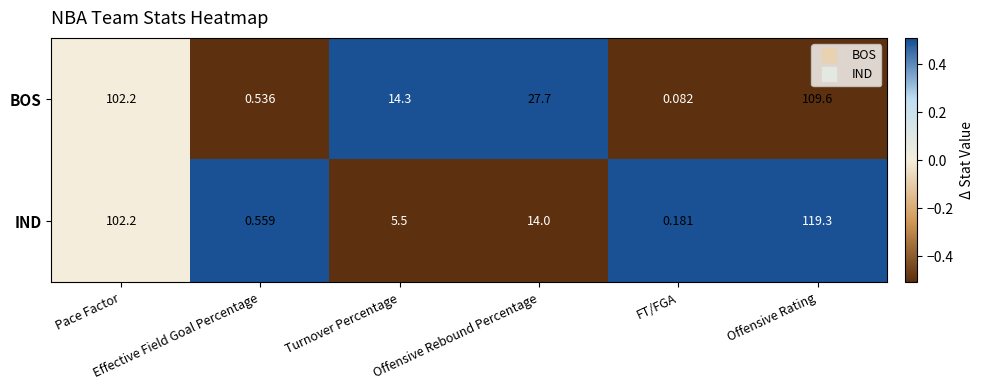

List the series in order of their overall mean, lowest first.

IND, BOS